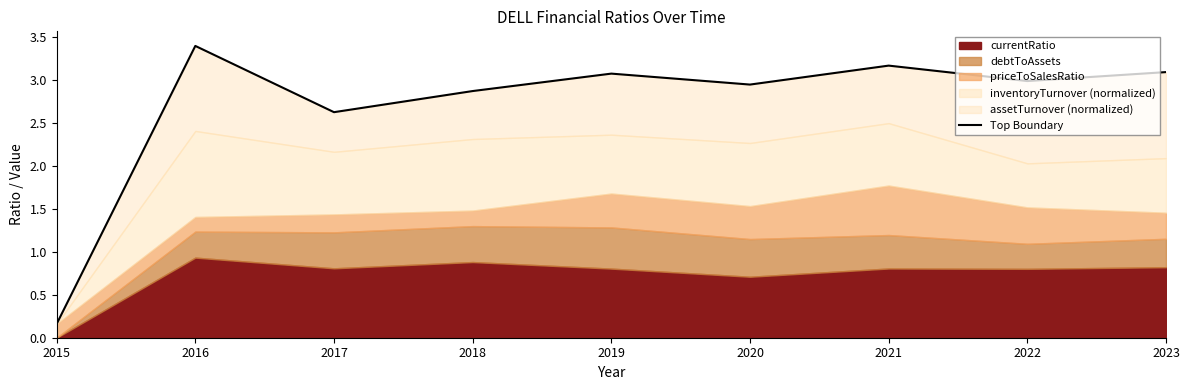

What is the greatest value displayed?

3.4